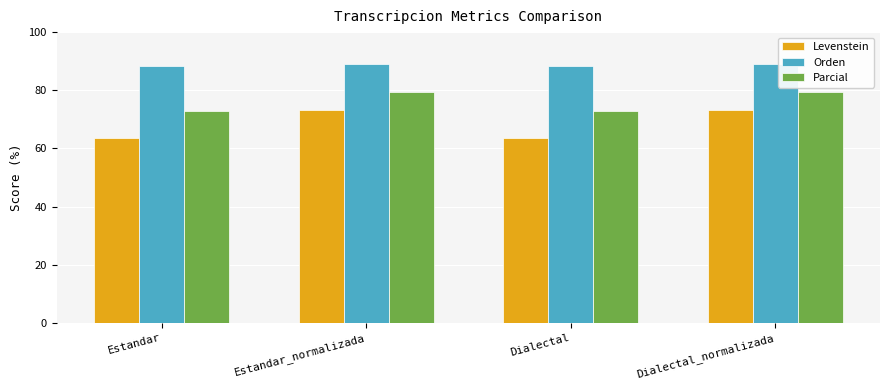

How many bars are there in each group?

3